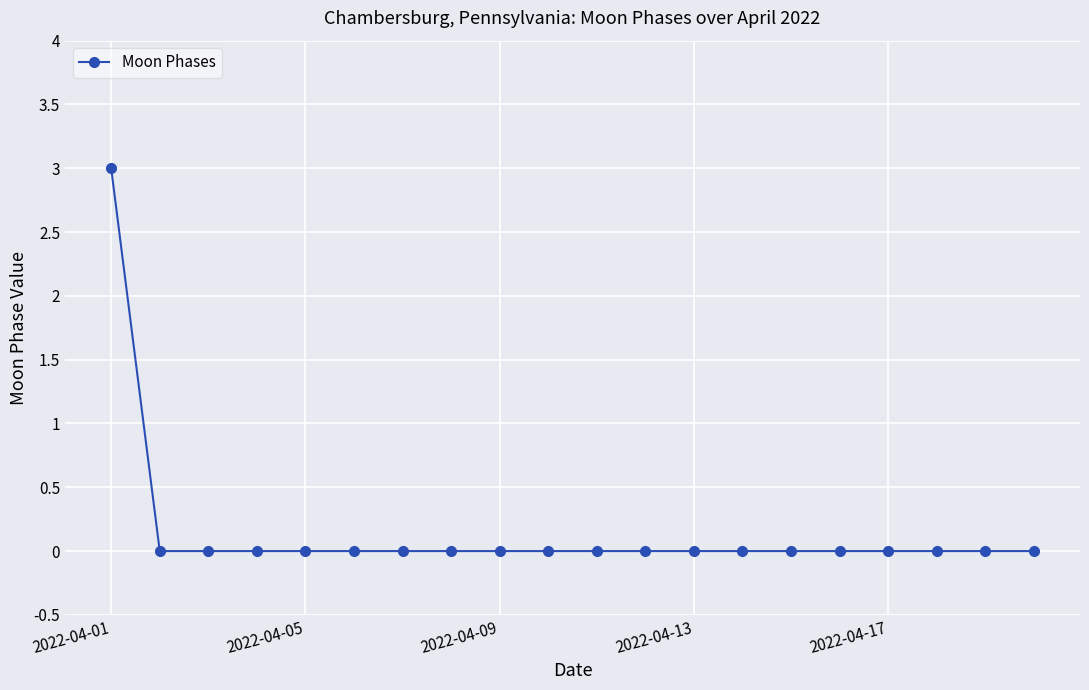

What is the difference between the maximum and minimum values?

3